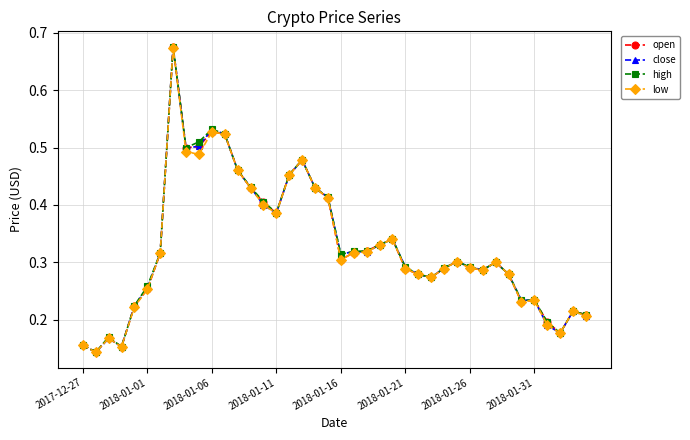

Which series has the largest range (max minus min)?

close